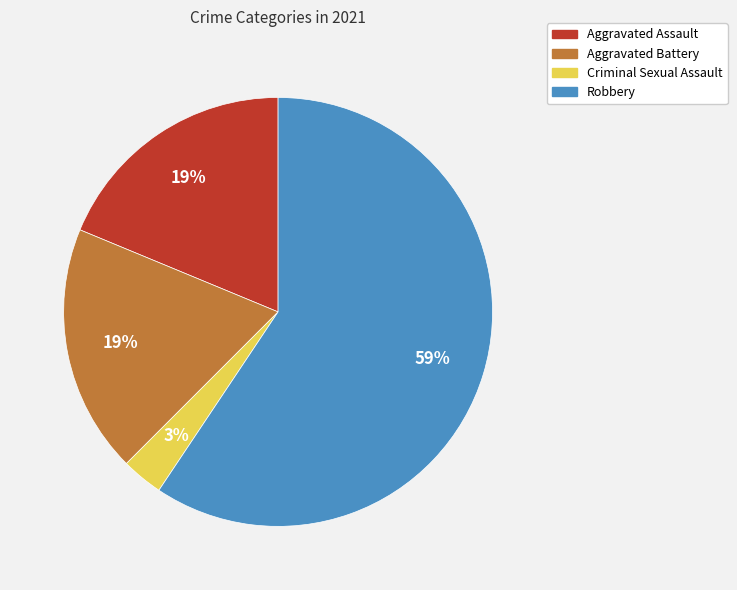

To the nearest percent, what is the difference between the largest and smallest slice percentages?

56%